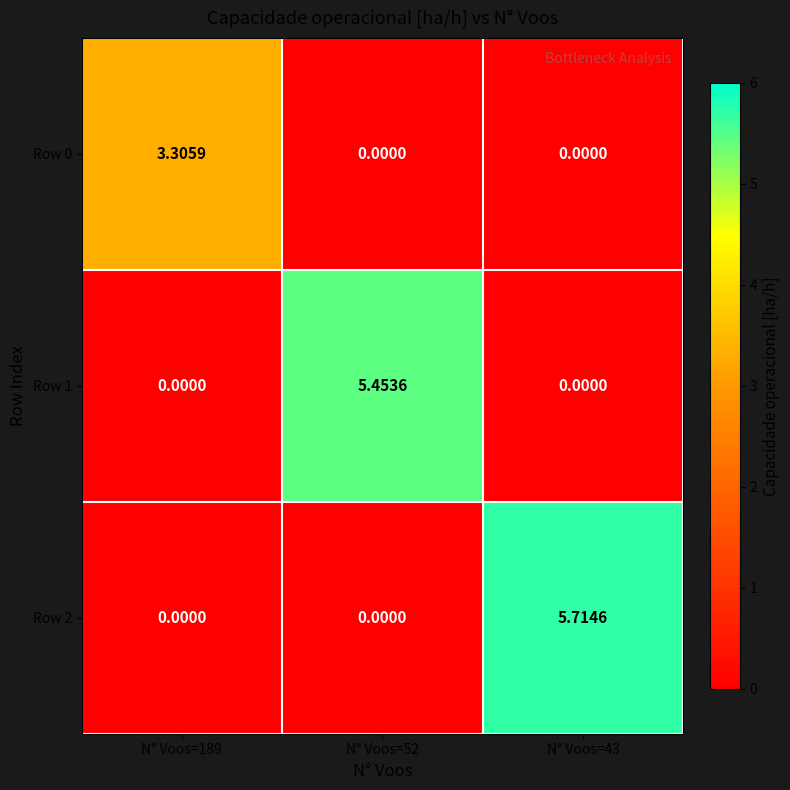

Which series changed the most between N° Voos=189 and N° Voos=52?

Row 1